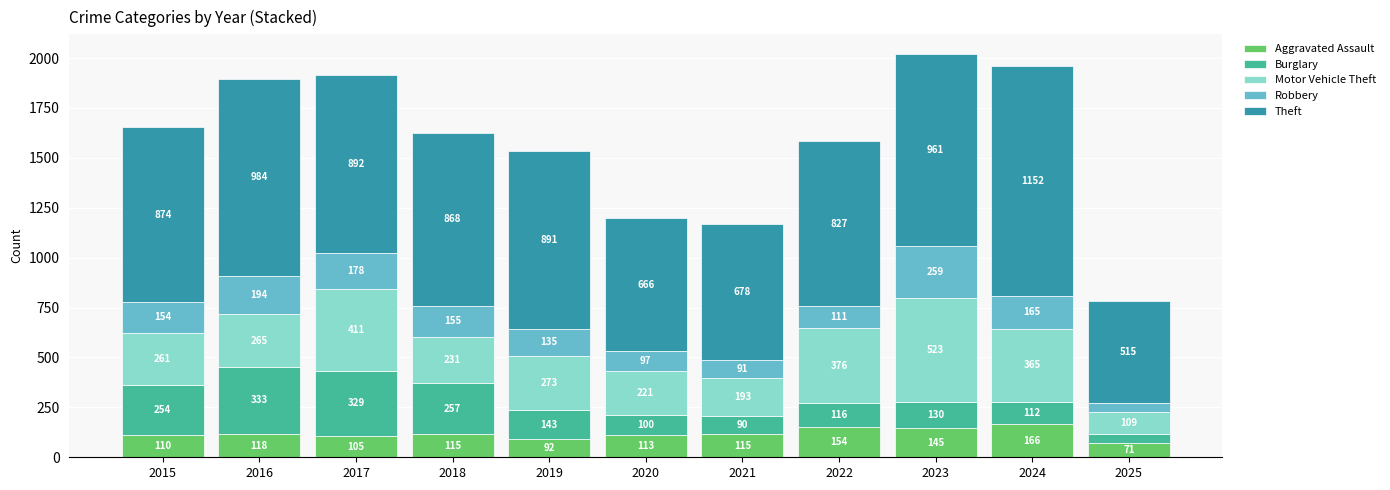

What is the average value of the Aggravated Assault series?

119